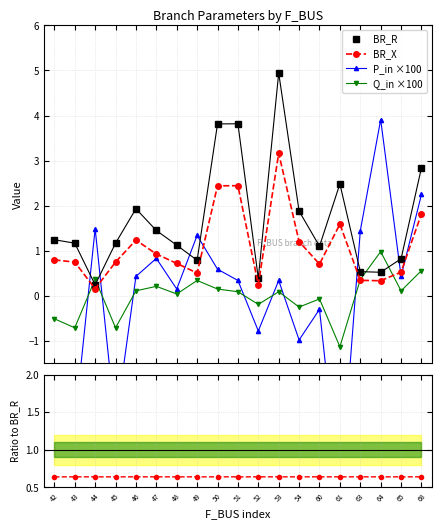

True or false: BR_X/BR_R has a value of 0.9 at 42.

False